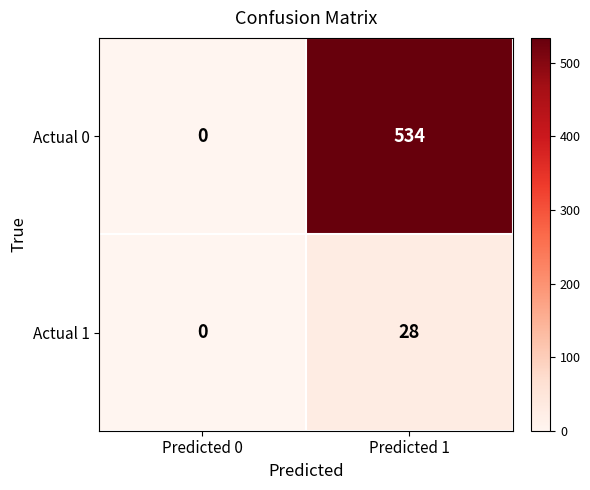

What is the average value of the Actual 1 series?

14